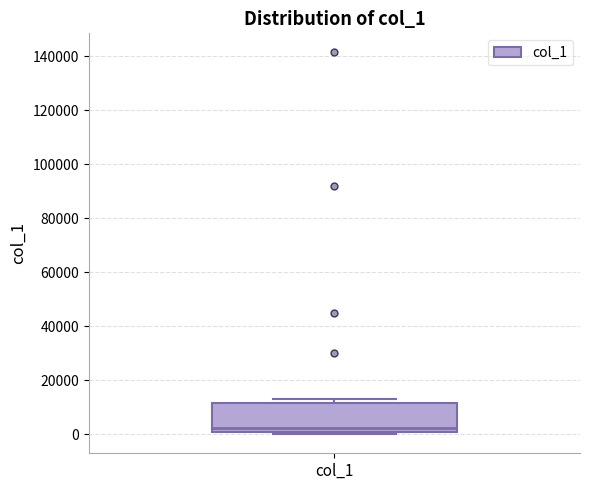

Read this box plot against the y-axis: the position of the median line, the range covered by the box, and the ends of both whiskers. The values are not printed on the chart, so give them approximately, as read against the axis.

median 2000, box 0 to 12000, whiskers 0 (just below the box's lower edge) to 14000